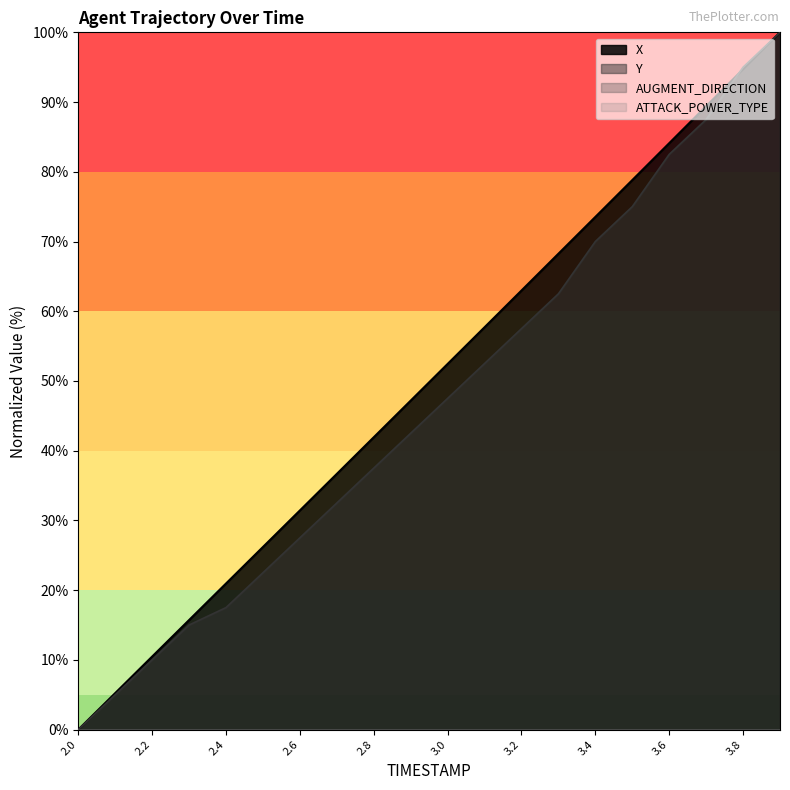

What is the value of the Y point at the 17th from the left?

82.5